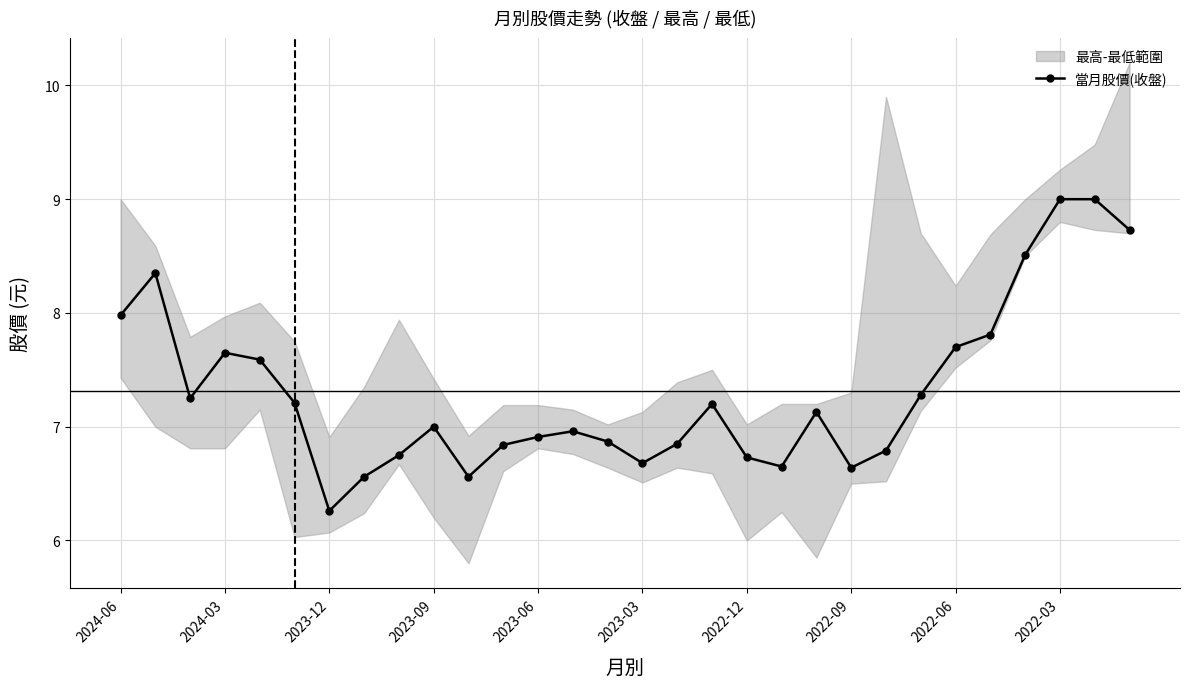

True or false: there are more than 1 points higher than both neighbors.

True